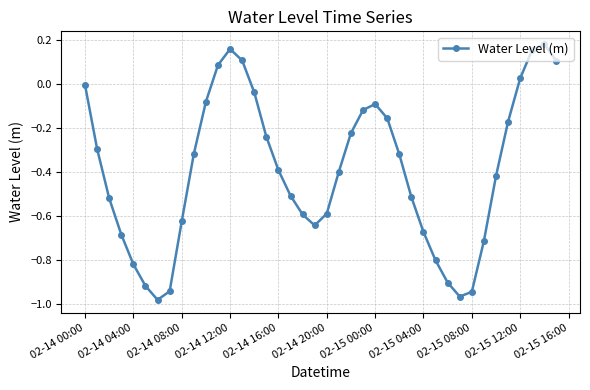

What is the difference between the second highest and minimum values?

1.1